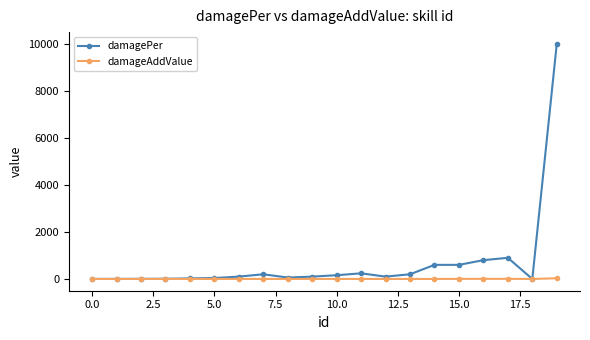

Count the number of data series in this chart.

2